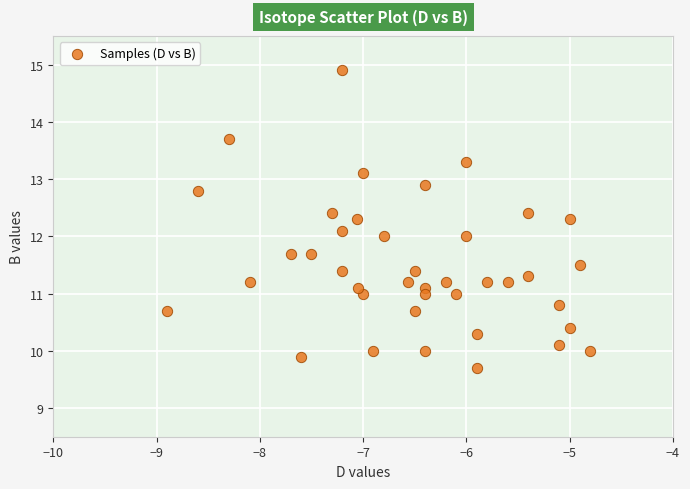

What is the range of Y values (max minus min)?

5.2